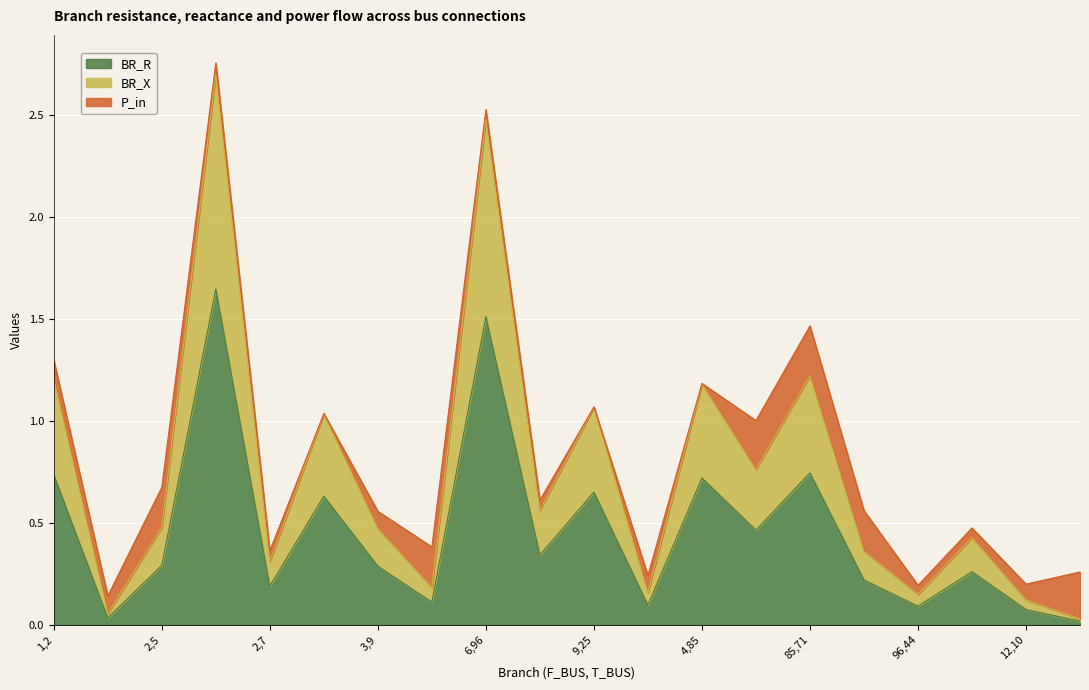

True or false: BR_X has more than 2 interior local peaks.

True